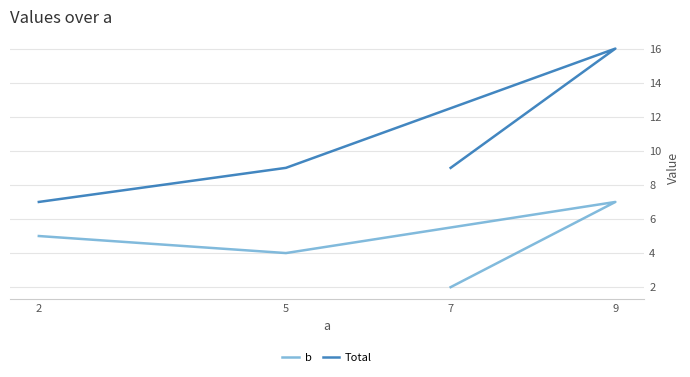

What is the difference between the highest and lowest values at 7?

7